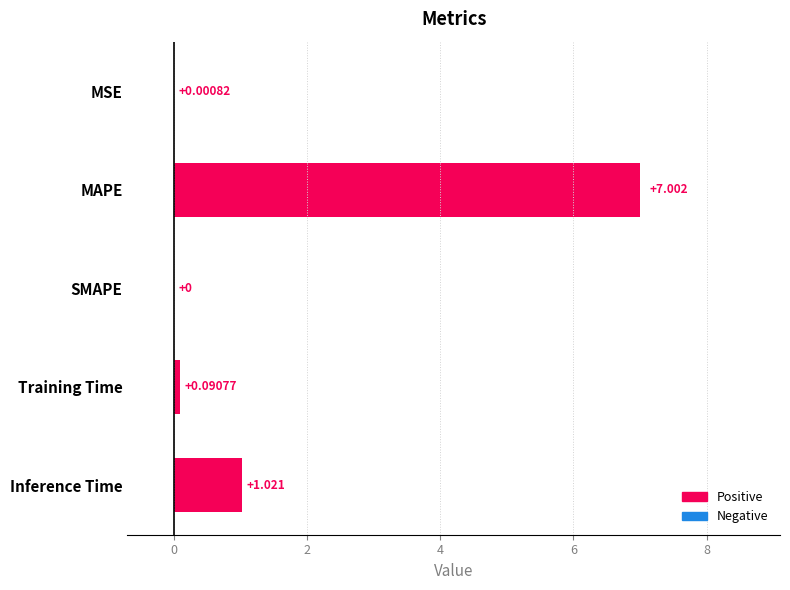

At which label is the value closest to 3?

Inference Time